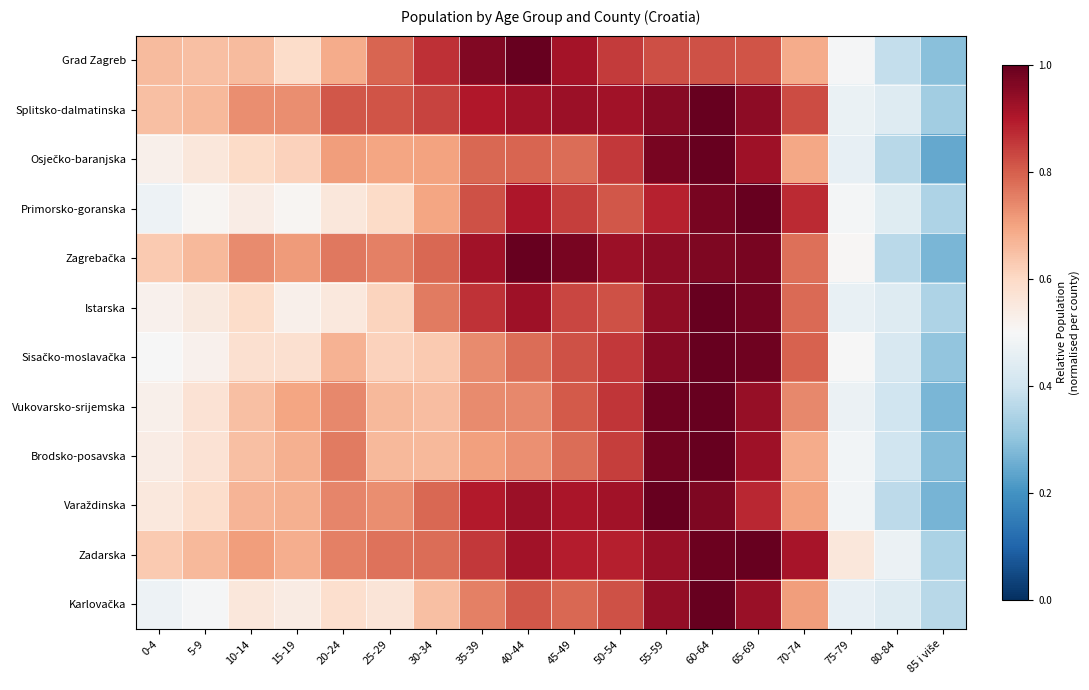

At which category is the sum across all series the highest?

60-64